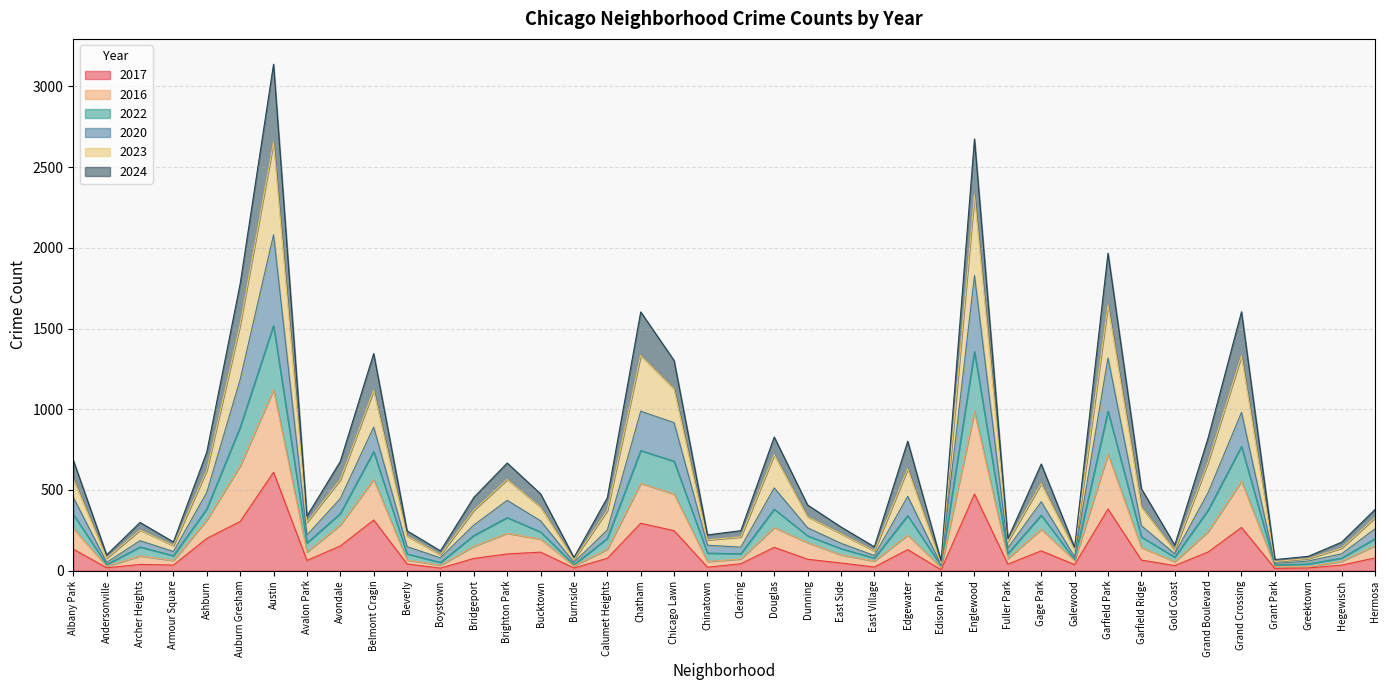

Does the chart have visible grid lines?

Yes